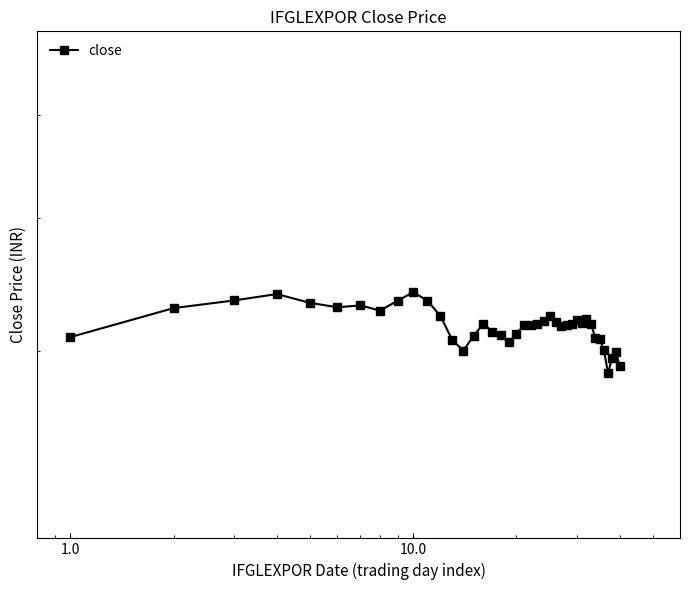

How many lines are shown in the chart?

1